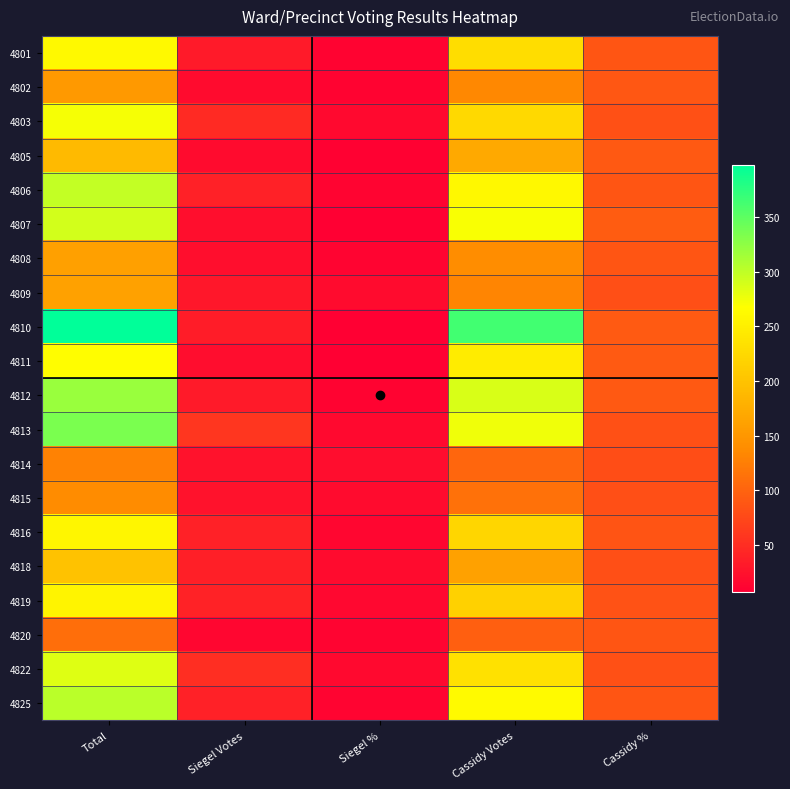

How many series are shown in this chart?

20